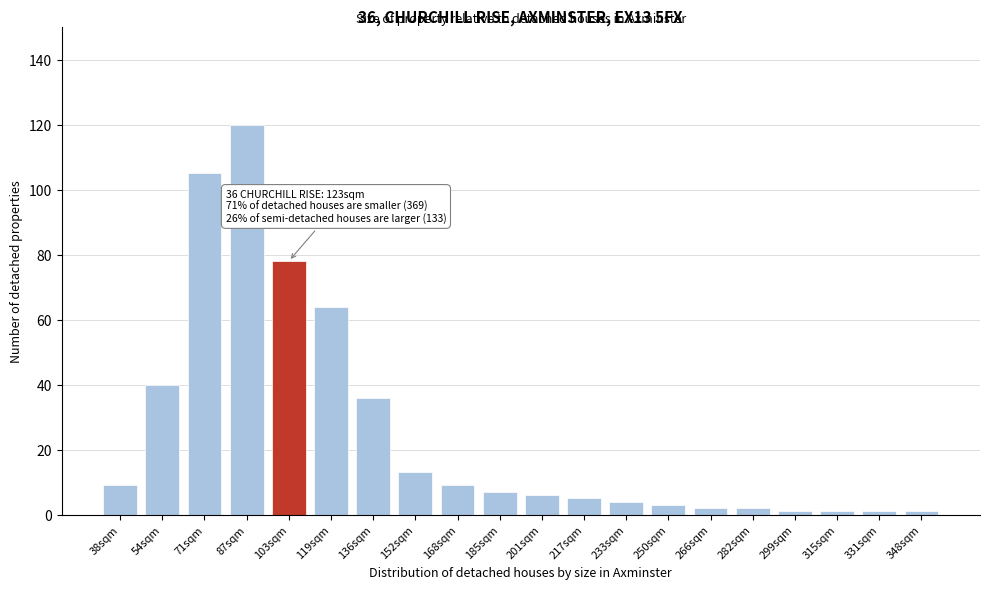

Reading right to left, list all the values displayed in this chart.

1	1	1	1	2	2	3	4	5	6	7	9	13	36	64	78	120	105	40	9